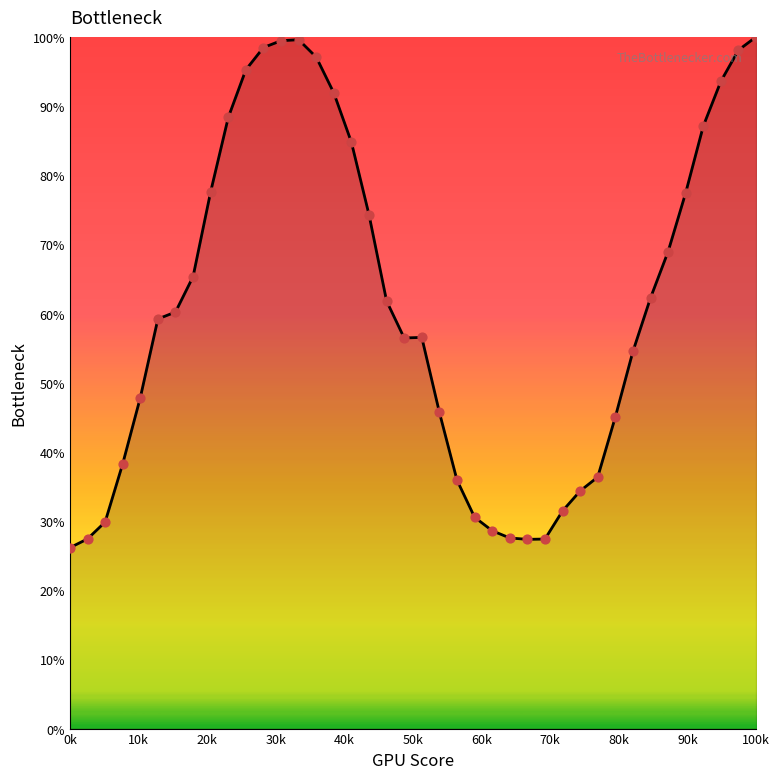

What is the maximum value shown in the chart?

100.0